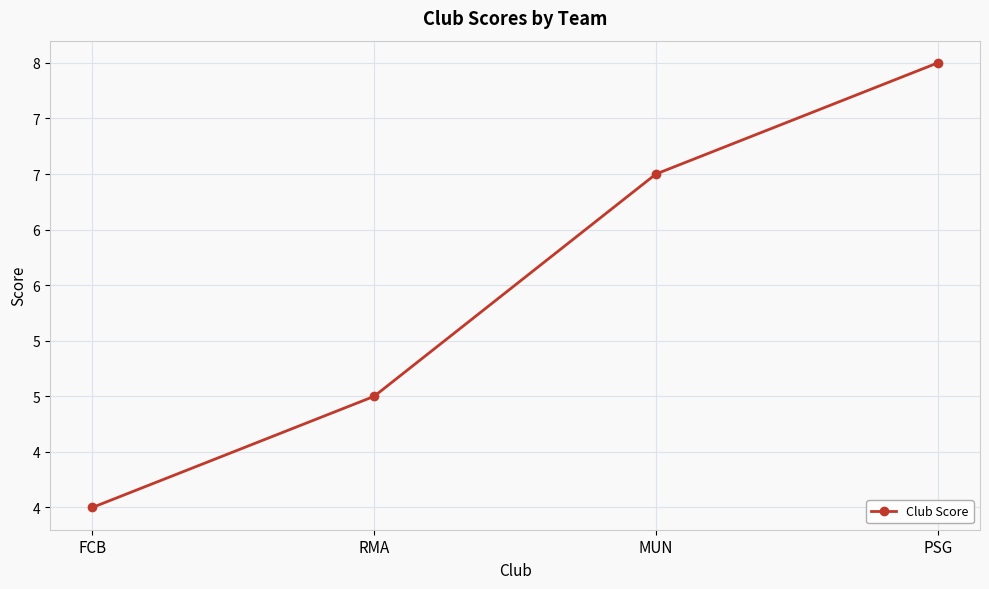

True or false: the data has more than 0 interior local peaks.

False